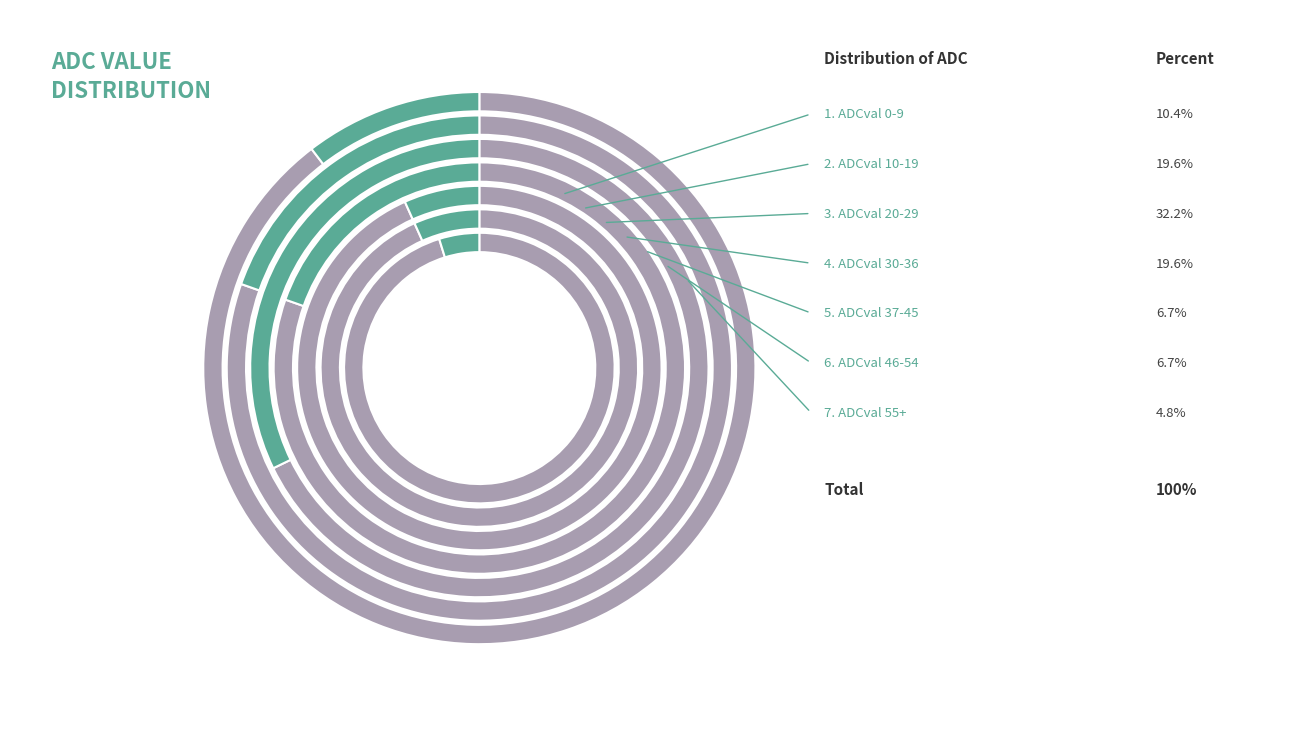

To the nearest percent, what is the difference between the largest and smallest slice percentages?

27%